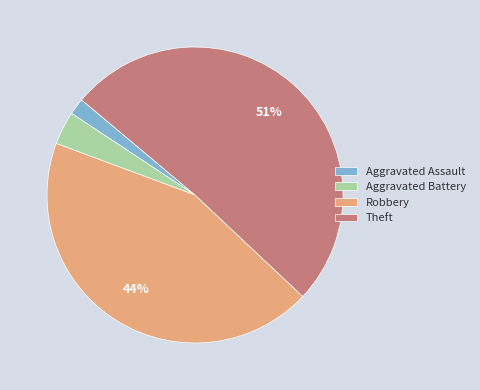

Which has a higher value, Theft or Aggravated Battery?

Theft